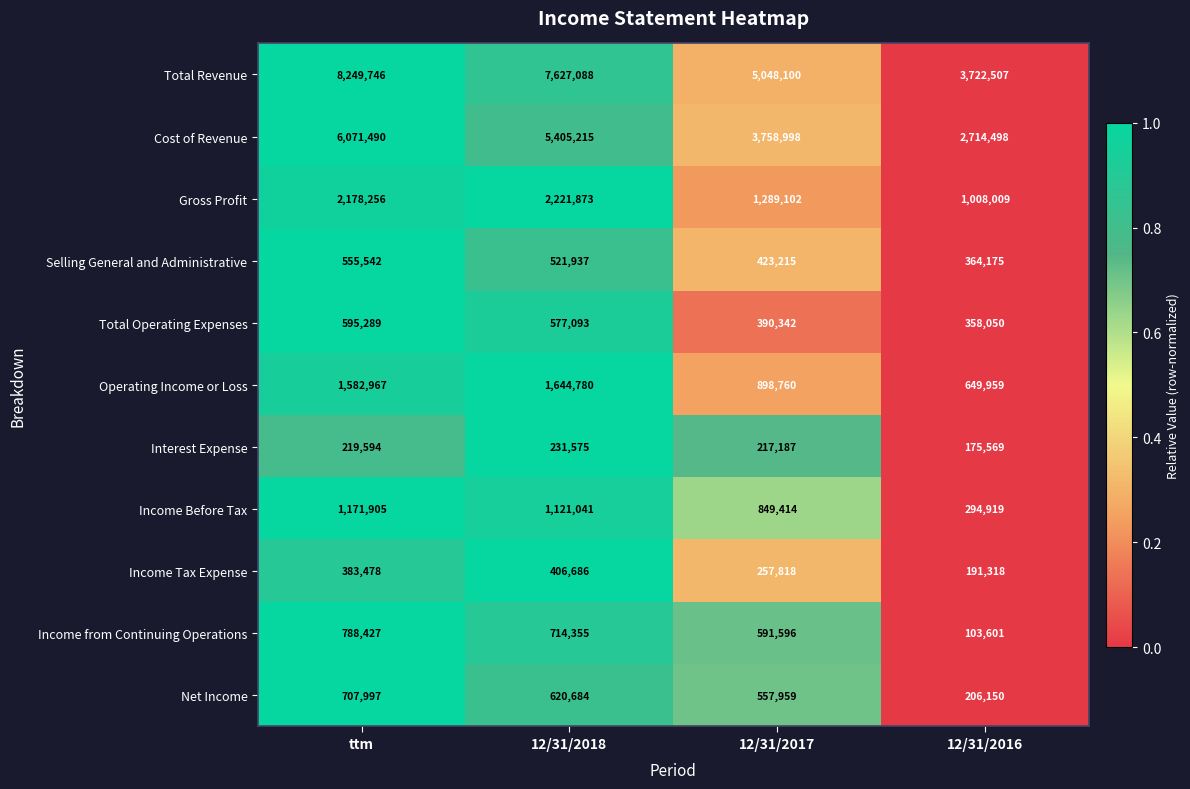

What is the average value of the Total Operating Expenses series?

480194